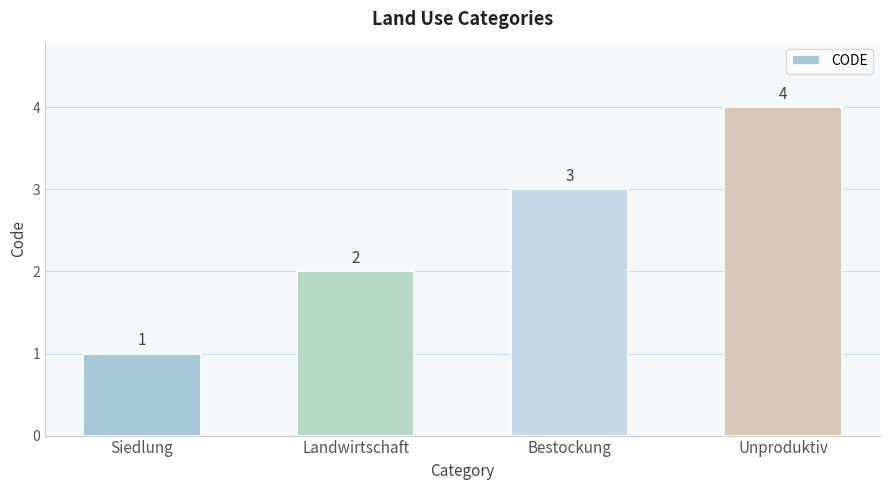

What is the sum of the values at Landwirtschaft and Siedlung?

3